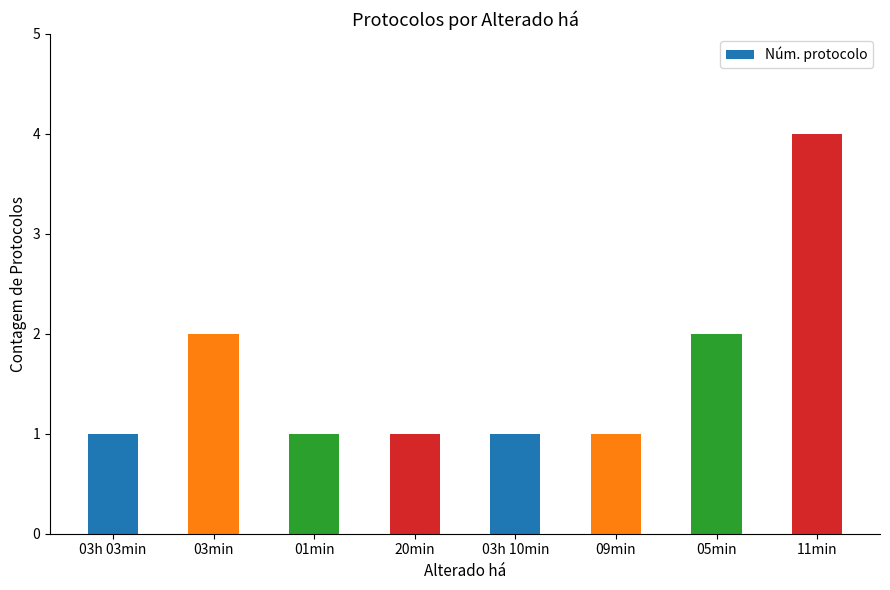

At which category does the chart reach its peak across all series?

11min